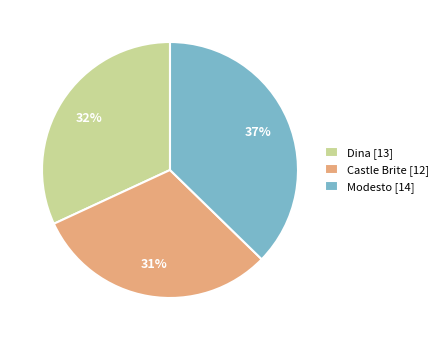

Do Castle Brite [12] and Dina [13] together represent more than half of the pie?

Yes